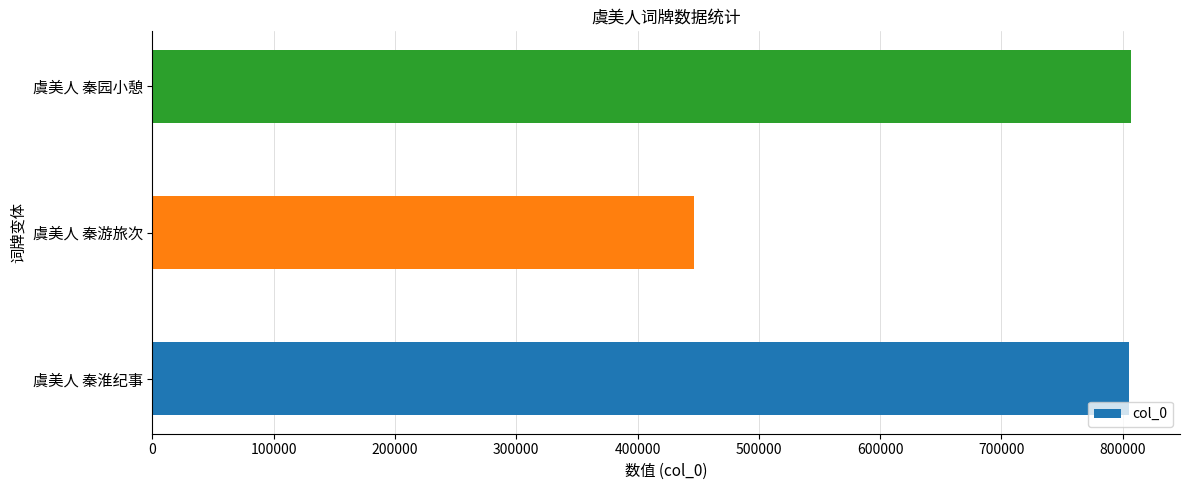

What is the average value?

686315